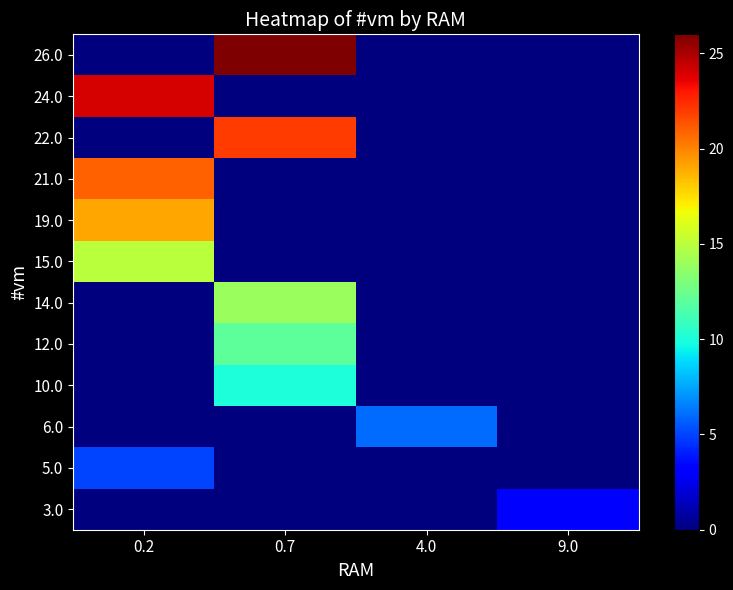

Reading right to left, transcribe all the data shown in this chart.

3.0: 9.0=3	4.0=0	0.7=0	0.2=0
5.0: 9.0=0	4.0=0	0.7=0	0.2=5
6.0: 9.0=0	4.0=6	0.7=0	0.2=0
10.0: 9.0=0	4.0=0	0.7=10	0.2=0
12.0: 9.0=0	4.0=0	0.7=12	0.2=0
14.0: 9.0=0	4.0=0	0.7=14	0.2=0
15.0: 9.0=0	4.0=0	0.7=0	0.2=15
19.0: 9.0=0	4.0=0	0.7=0	0.2=19
21.0: 9.0=0	4.0=0	0.7=0	0.2=21
22.0: 9.0=0	4.0=0	0.7=22	0.2=0
24.0: 9.0=0	4.0=0	0.7=0	0.2=24
26.0: 9.0=0	4.0=0	0.7=26	0.2=0